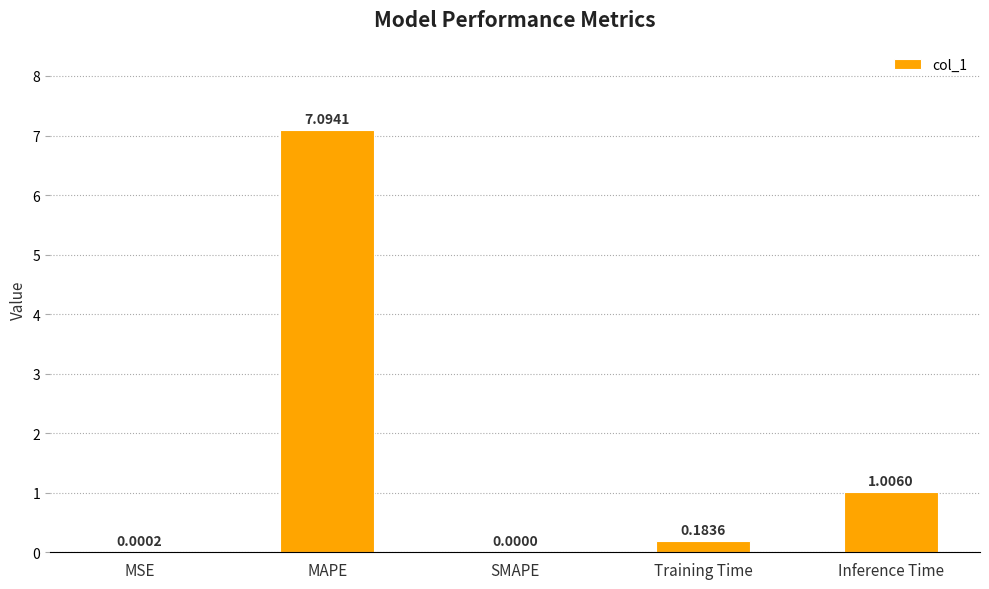

What is the change in value from MSE to Training Time?

+0.2